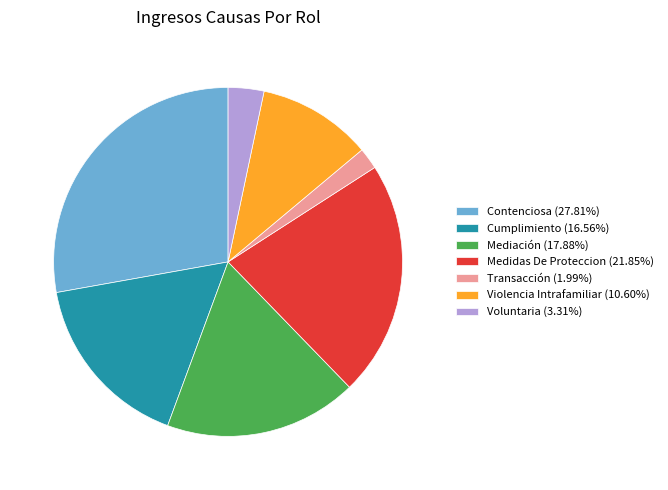

Count the number of slices in the pie.

7